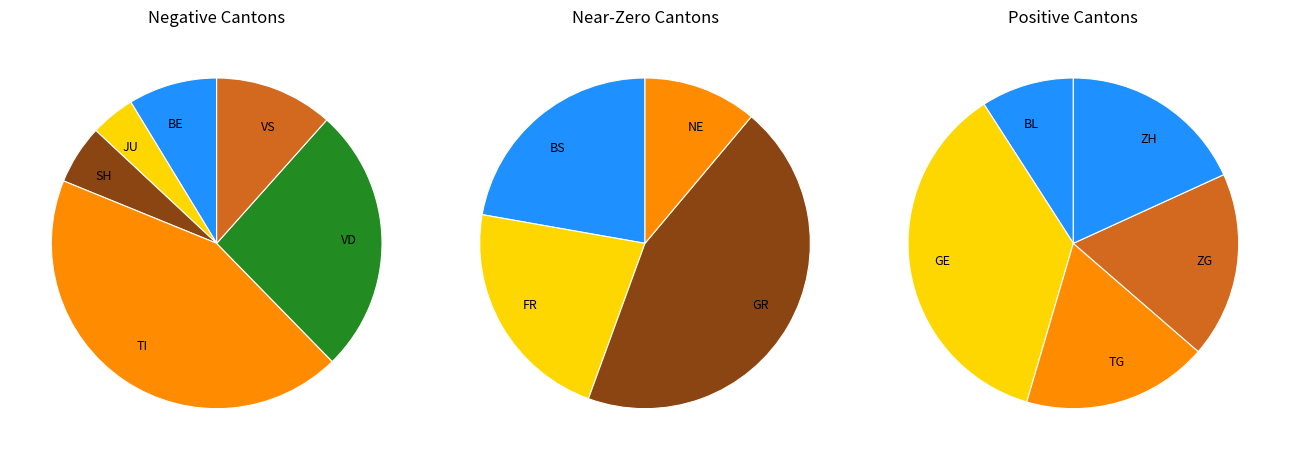

What is the change in value from NE to ZG?

+1